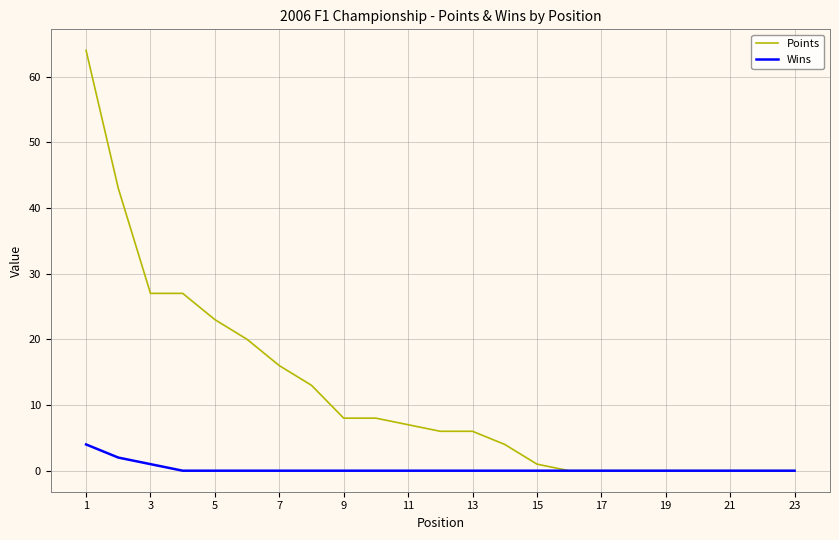

List the series in order of their overall mean, highest first.

Points, Wins